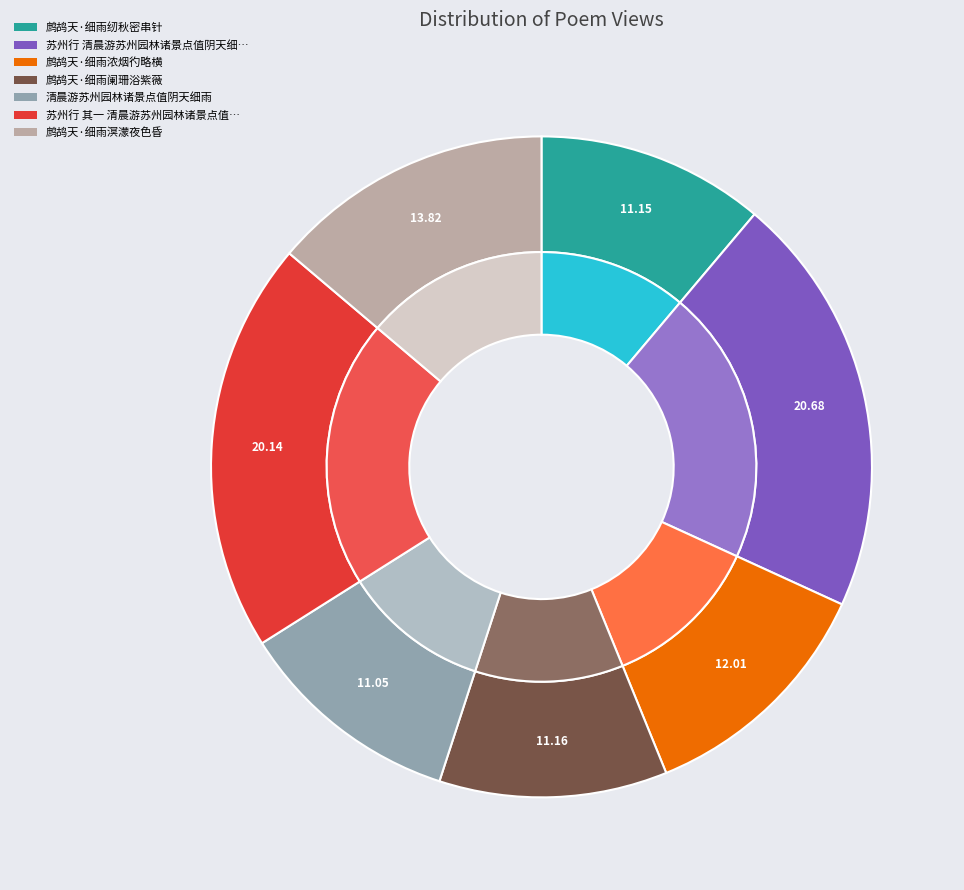

Combined, what portion of the pie is 鹧鸪天·细雨纫秋密串针 and 鹧鸪天·细雨浓烟彴略横?

23.2%